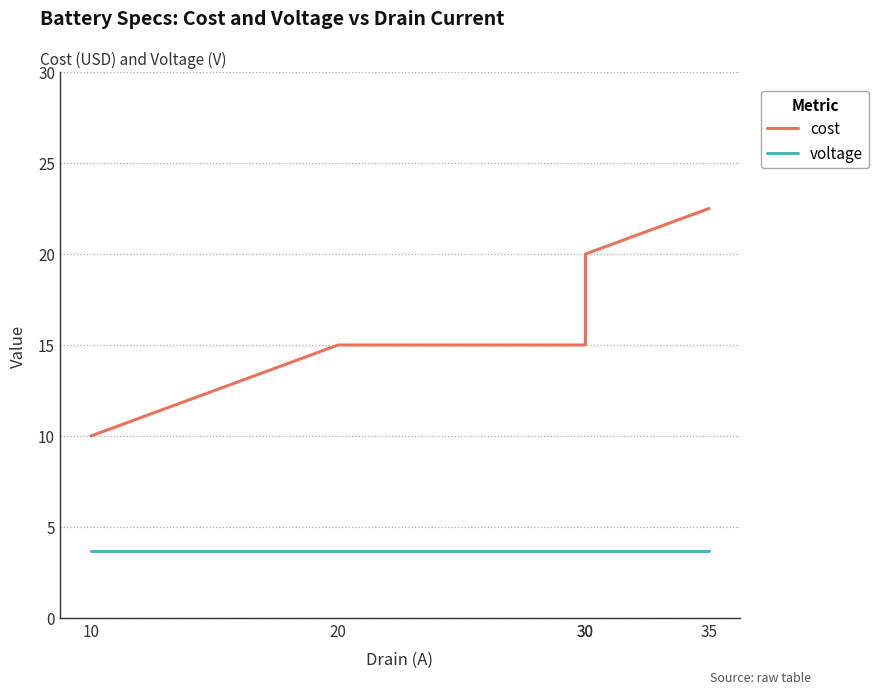

True or false: voltage has more than 0 points higher than both neighbors.

False